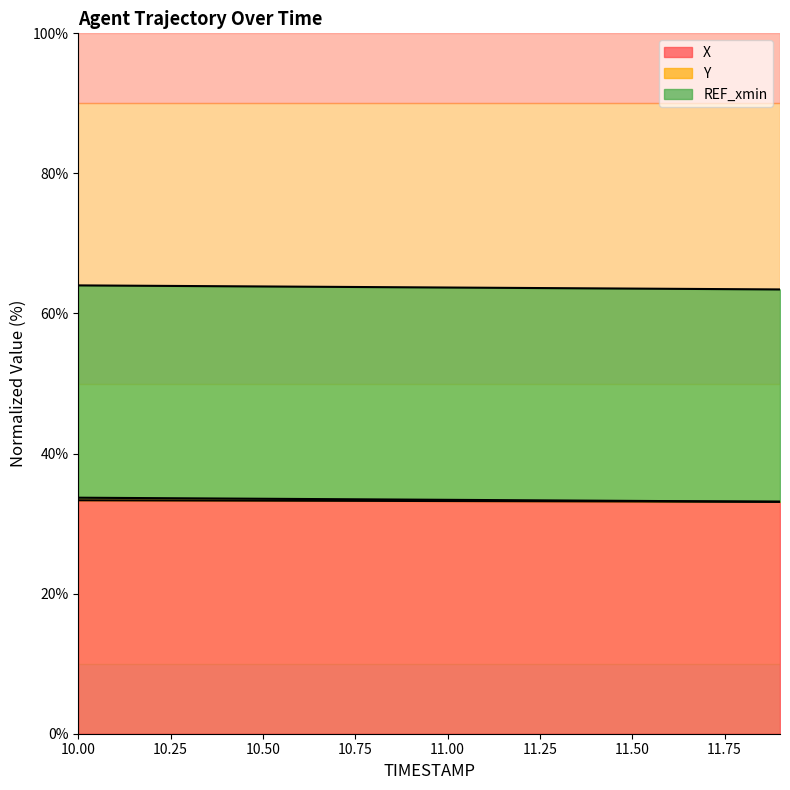

Does the chart have visible grid lines?

No